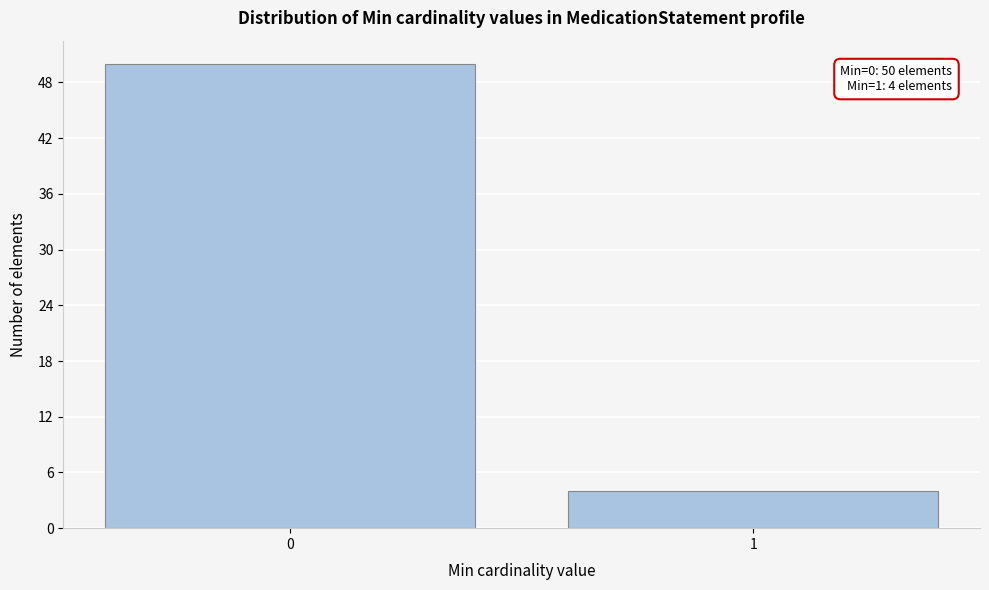

Reading left to right, transcribe all the data shown in this chart.

50	4